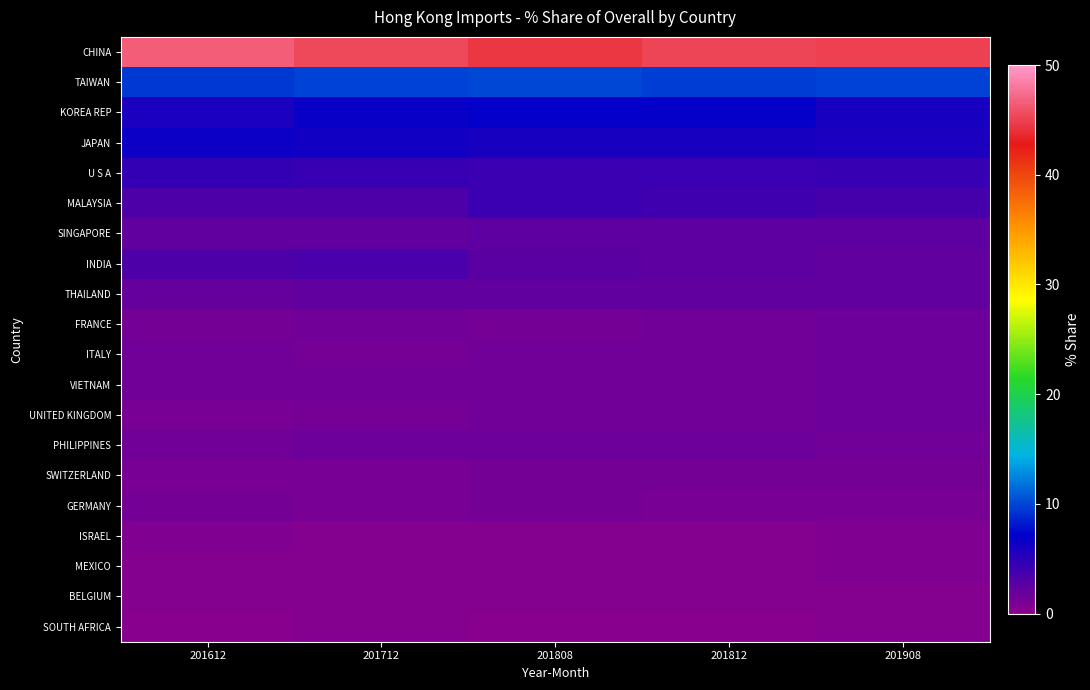

At which category is the sum across all series the highest?

201712